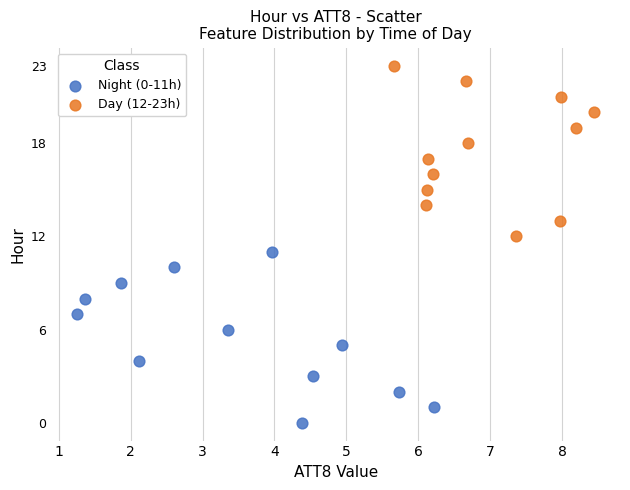

Which series reaches the maximum Y coordinate?

Day (12-23h)